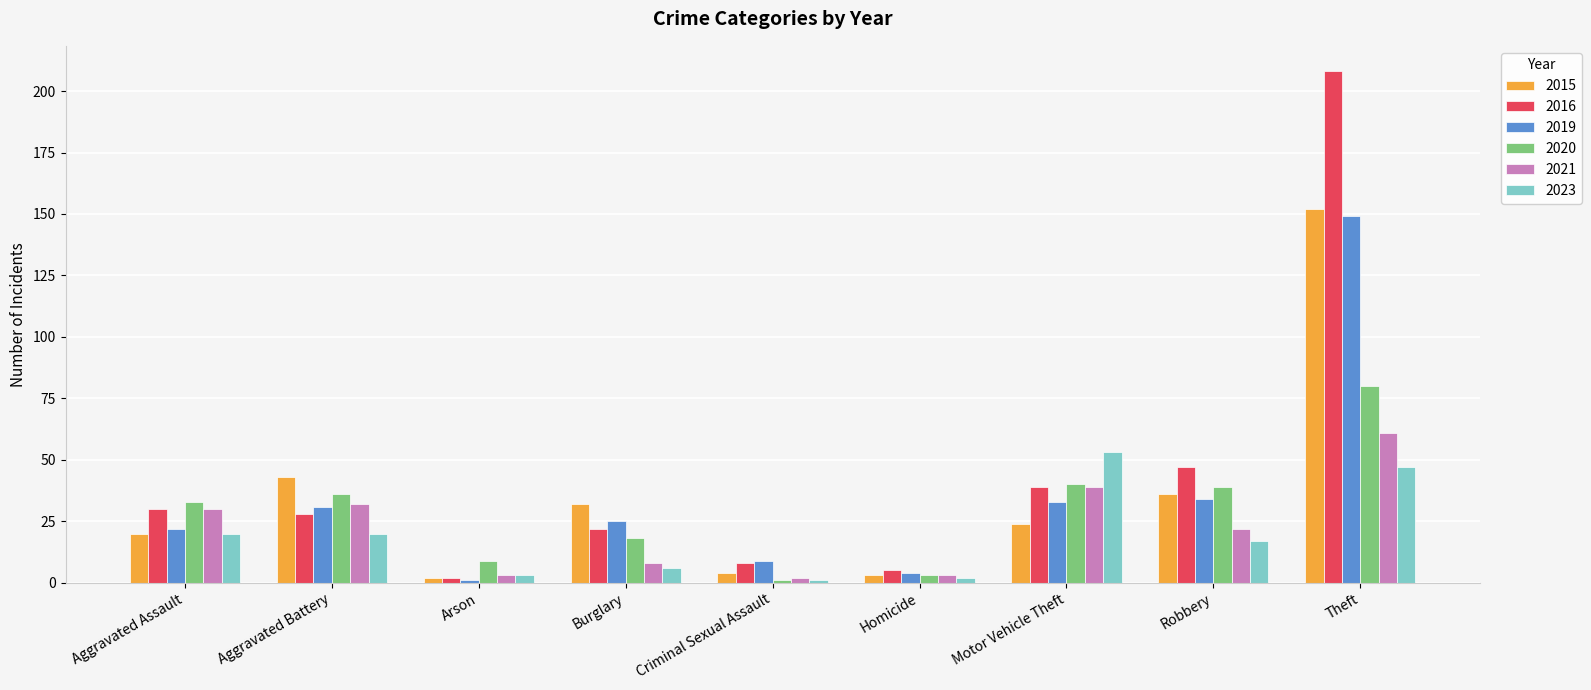

How many data points in 2023 are less than 17?

4